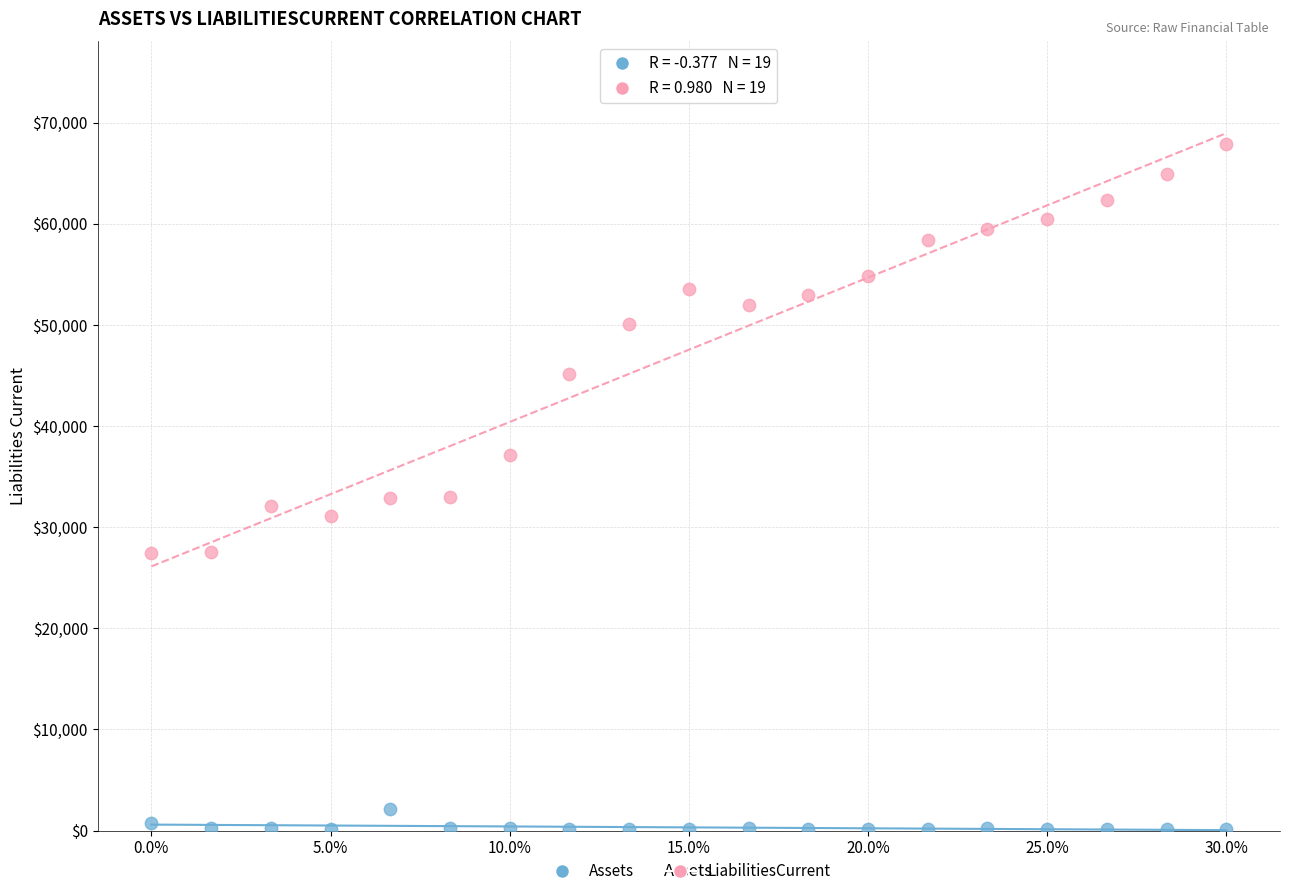

Across all data points, what is the range of Y values (max minus min)?

67740